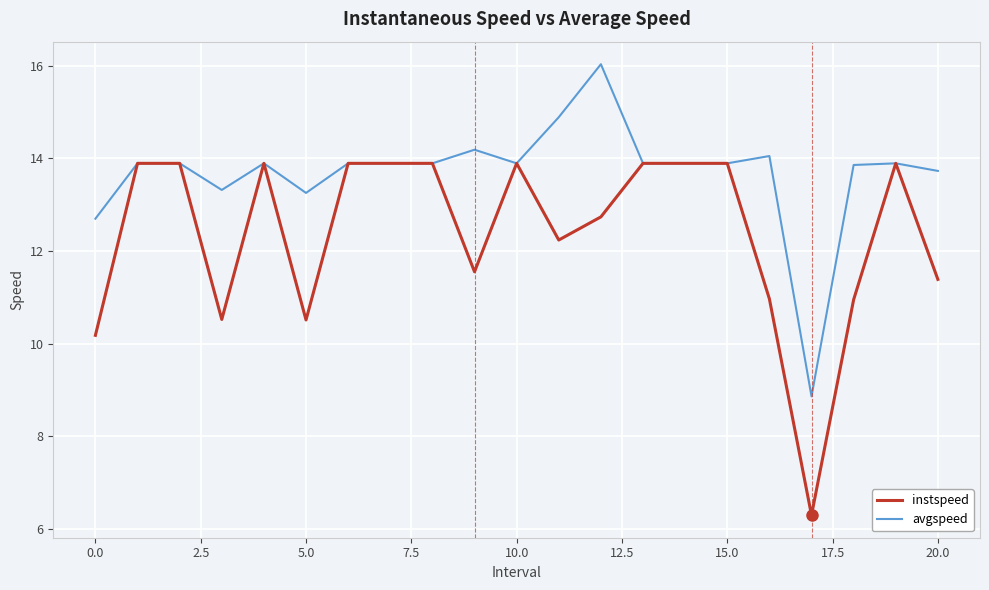

How many values in the avgspeed series are below 13?

2